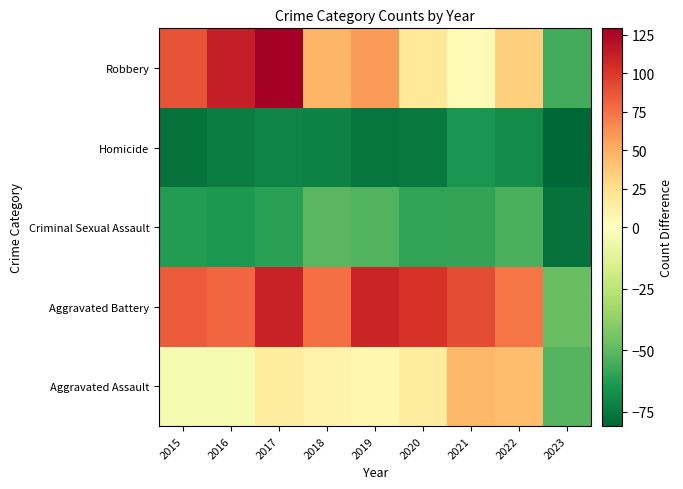

Reading left to right, transcribe all the data shown in this chart.

Aggravated Assault: 2015=-4.7	2016=-4.7	2017=15.3	2018=9.3	2019=7.3	2020=15.3	2021=47.3	2022=44.3	2023=-51.7
Aggravated Battery: 2015=85.3	2016=80.3	2017=110.3	2018=76.3	2019=109.3	2020=102.3	2021=91.3	2022=74.3	2023=-47.7
Criminal Sexual Assault: 2015=-62.7	2016=-63.7	2017=-60.7	2018=-50.7	2019=-52.7	2020=-59.7	2021=-58.7	2022=-53.7	2023=-76.7
Homicide: 2015=-76.7	2016=-73.7	2017=-70.7	2018=-71.7	2019=-75.7	2020=-74.7	2021=-64.7	2022=-68.7	2023=-80.7
Robbery: 2015=88.3	2016=112.3	2017=129.3	2018=48.3	2019=59.3	2020=18.3	2021=4.3	2022=34.3	2023=-55.7